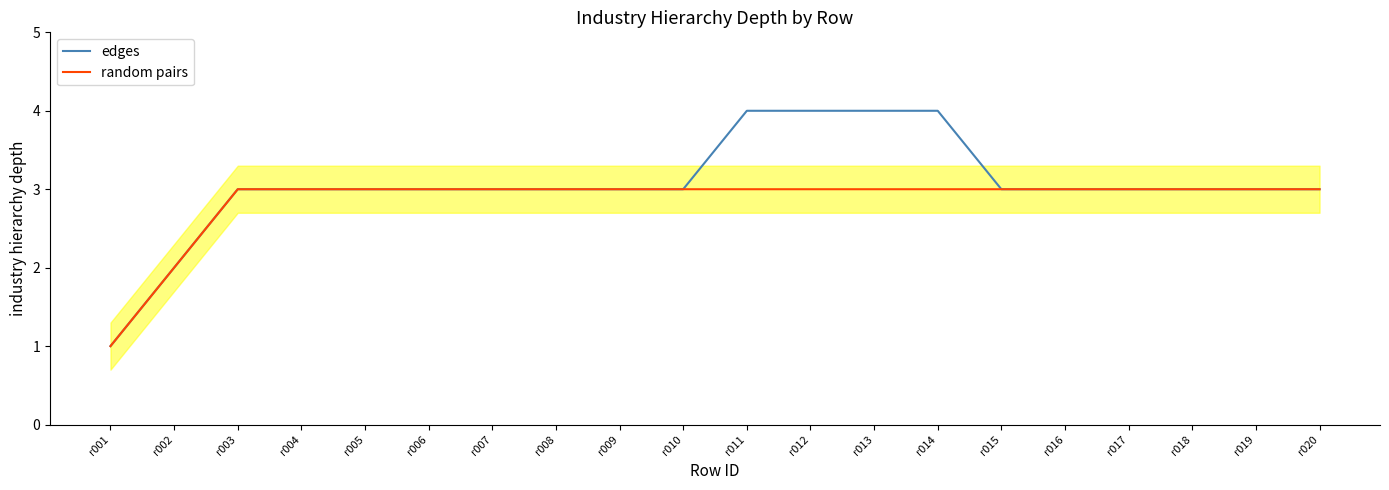

How many random pairs values are between 3 and 4?

18